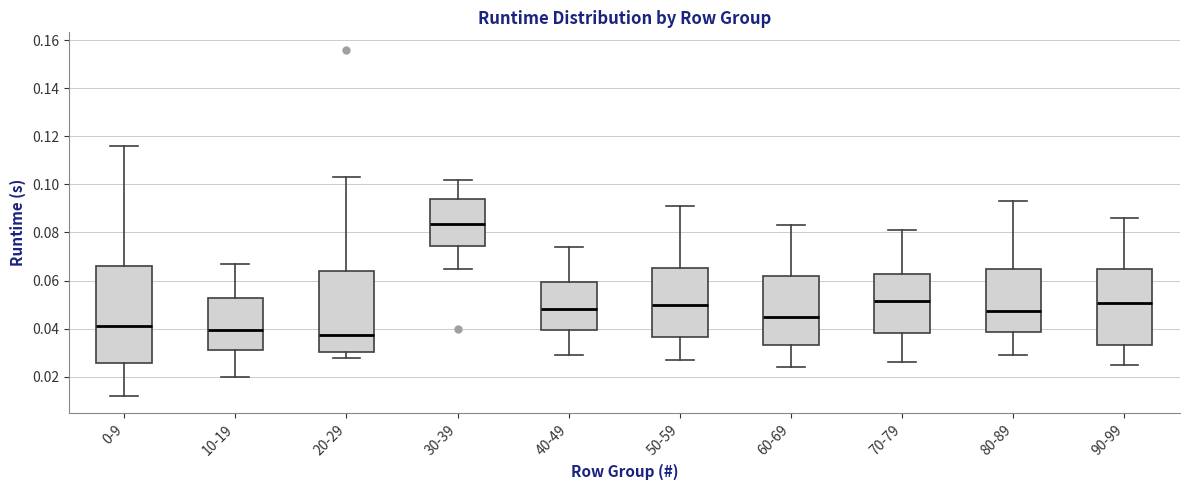

Which box's median line is the highest?

30-39